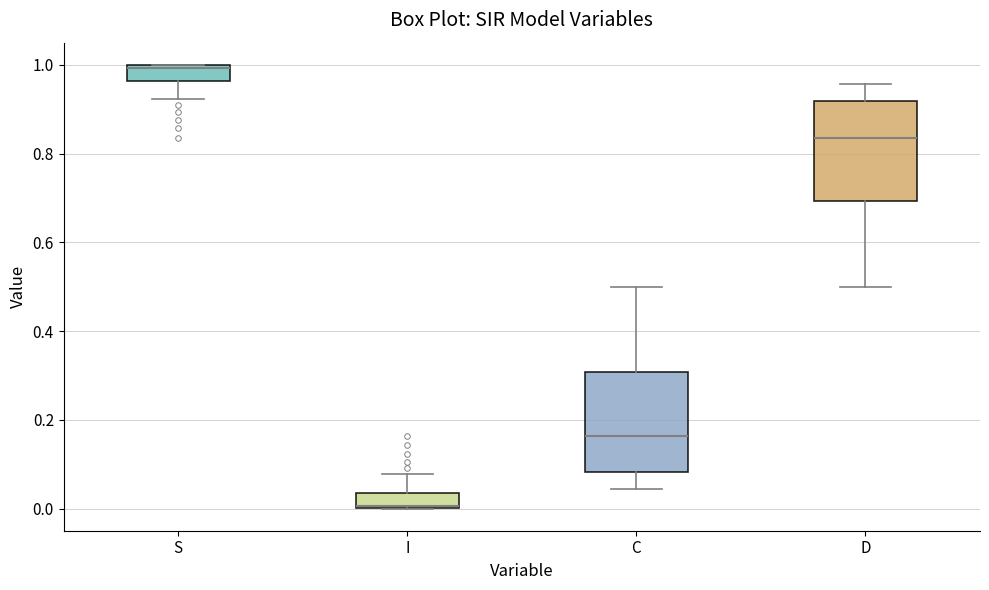

Where does the lower whisker of the box for S end on the y-axis? The values are not printed on the chart, so give them approximately, as read against the axis.

0.92